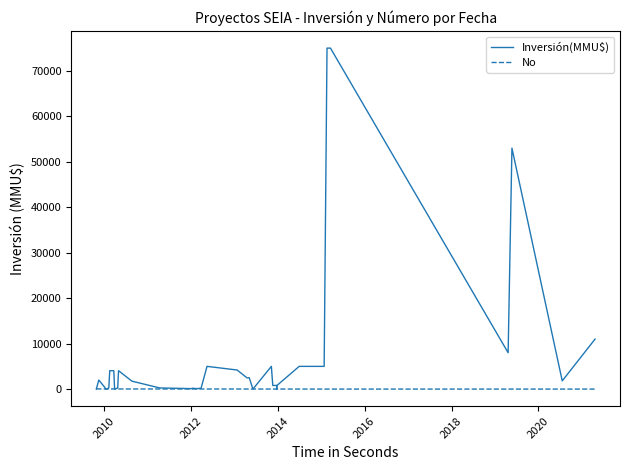

List the series in order of their overall mean, highest first.

Inversión(MMU$), No